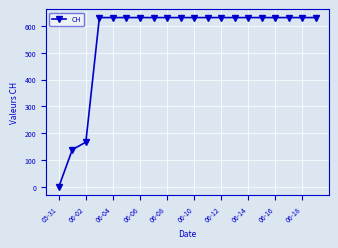

What is the value of the 19th point from the left?

631